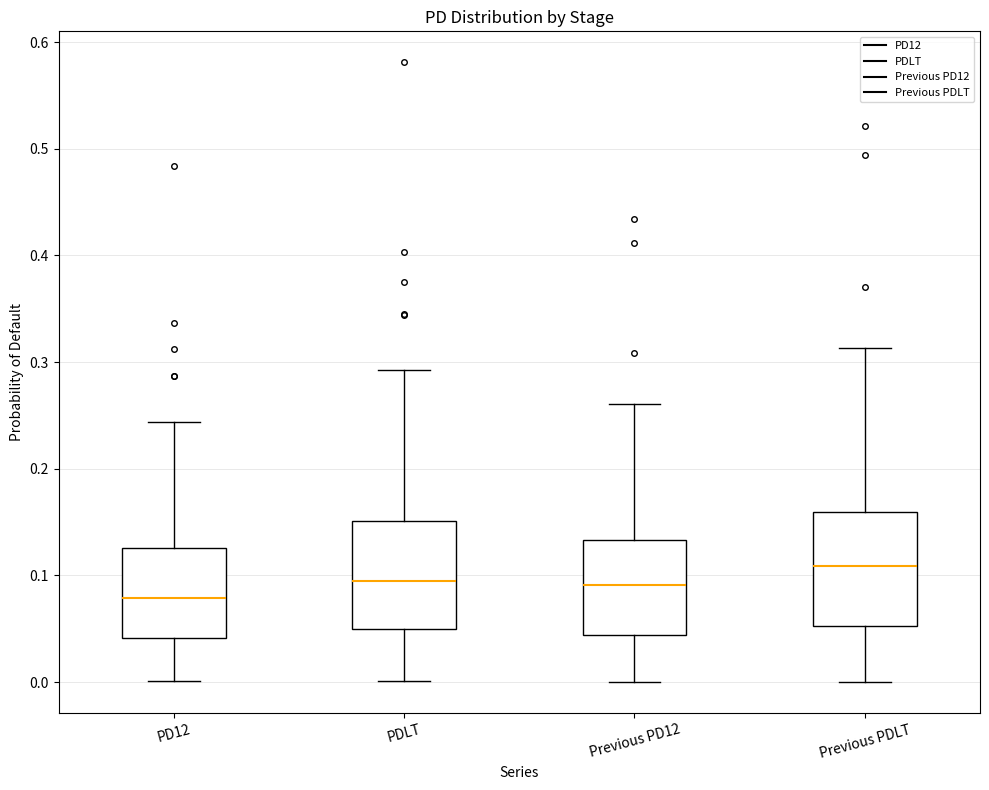

Reading left to right, read every box against the y-axis: the position of its median line, the range the box covers, and the ends of its whiskers. The values are not printed on the chart, so give them approximately, as read against the axis.

PD12: median 0.08, box 0.04 to 0.13, whiskers 0.00 to 0.24
PDLT: median 0.09, box 0.05 to 0.15, whiskers 0.00 to 0.29
Previous PD12: median 0.09, box 0.04 to 0.13, whiskers 0.00 to 0.26
Previous PDLT: median 0.11, box 0.05 to 0.16, whiskers 0.00 to 0.31